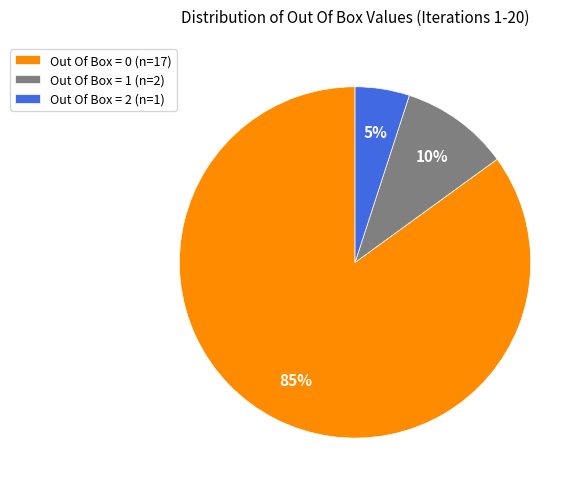

Combined, do Out Of Box = 1 (n=2) and Out Of Box = 0 (n=17) account for over 50%?

Yes